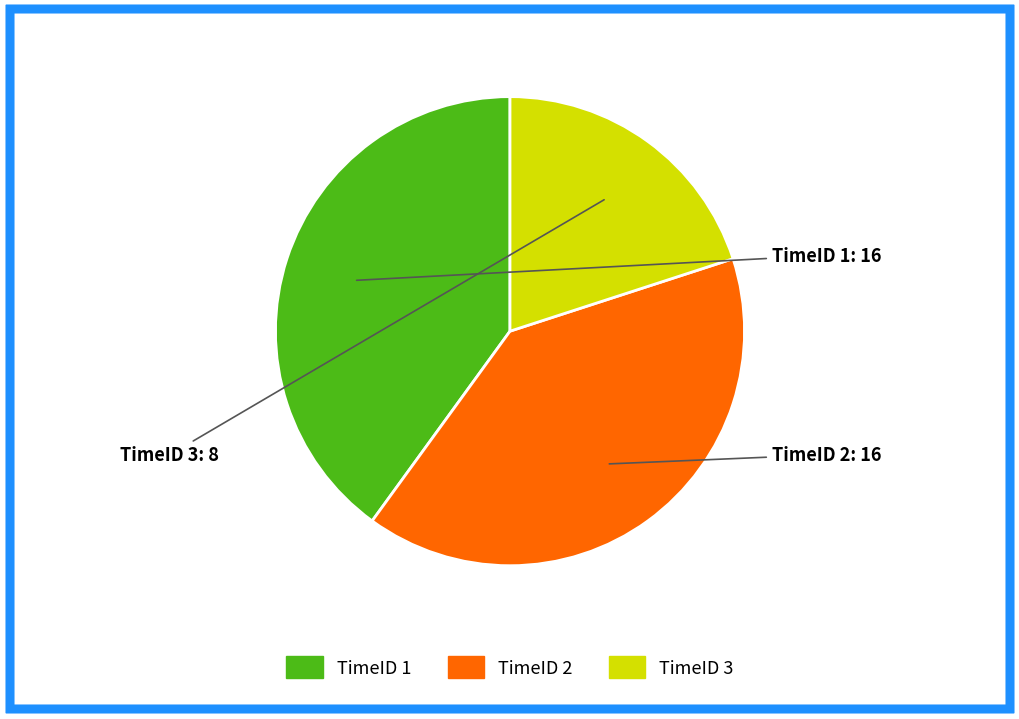

Does any single category account for the majority?

No